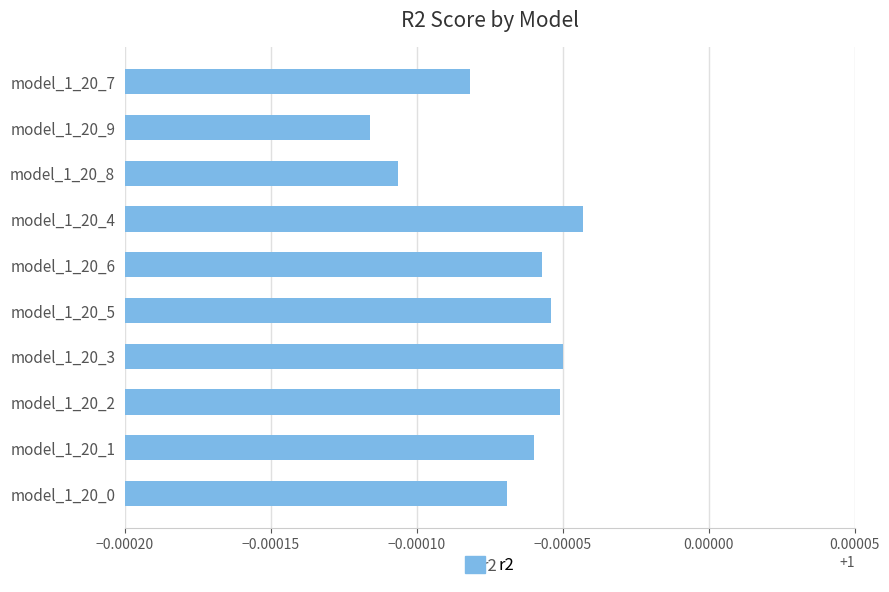

Does the chart contain stacked bars?

No